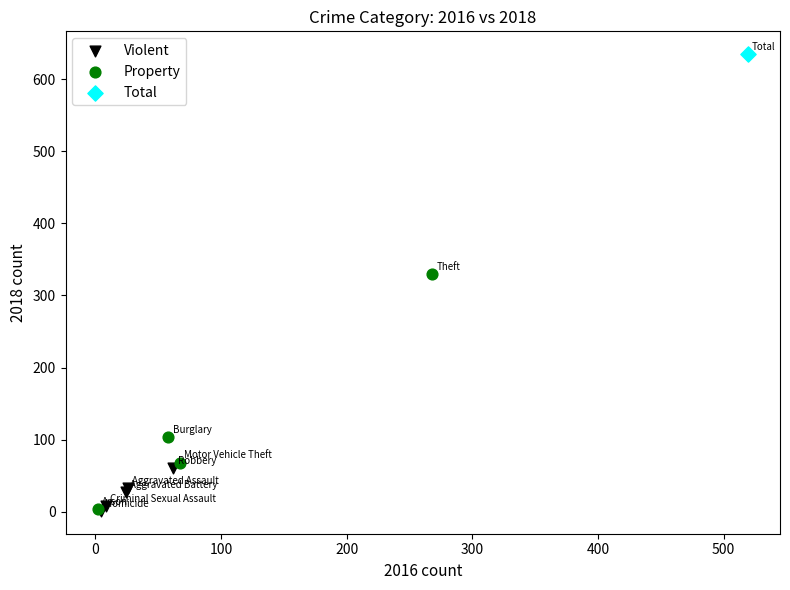

Which series contains the highest Y value?

Total